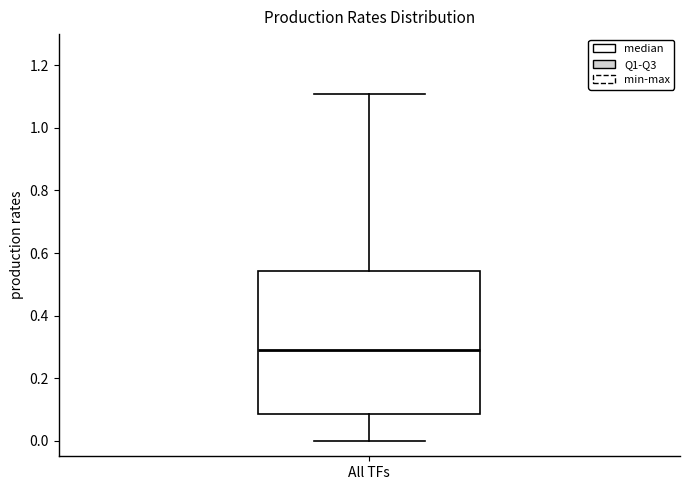

Where does the upper whisker of the box for All TFs end on the y-axis? The values are not printed on the chart, so give them approximately, as read against the axis.

1.10